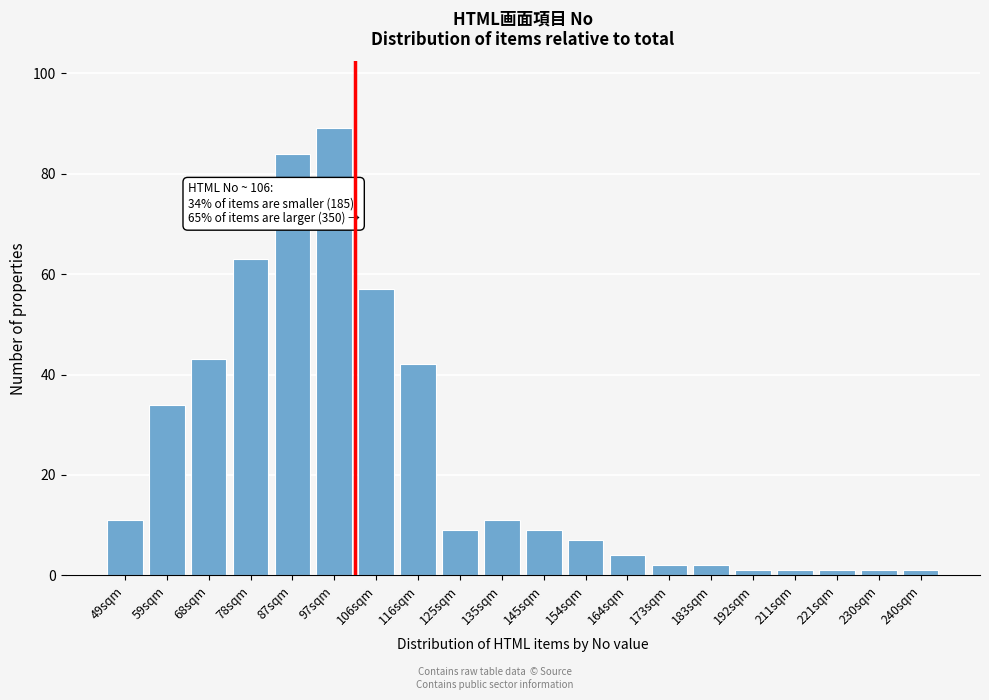

Reading right to left, extract all data points from this chart.

240sqm=1	230sqm=1	221sqm=1	211sqm=1	192sqm=1	183sqm=2	173sqm=2	164sqm=4	154sqm=7	145sqm=9	135sqm=11	125sqm=9	116sqm=42	106sqm=57	97sqm=89	87sqm=84	78sqm=63	68sqm=43	59sqm=34	49sqm=11